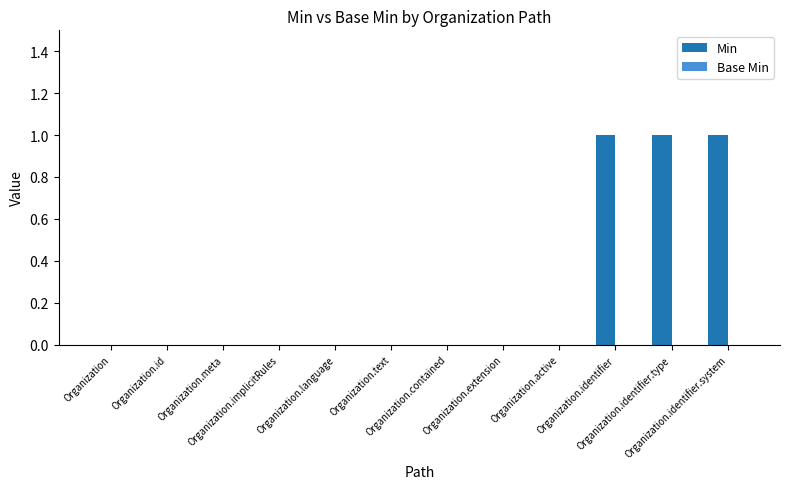

What is the sum of all values?

3